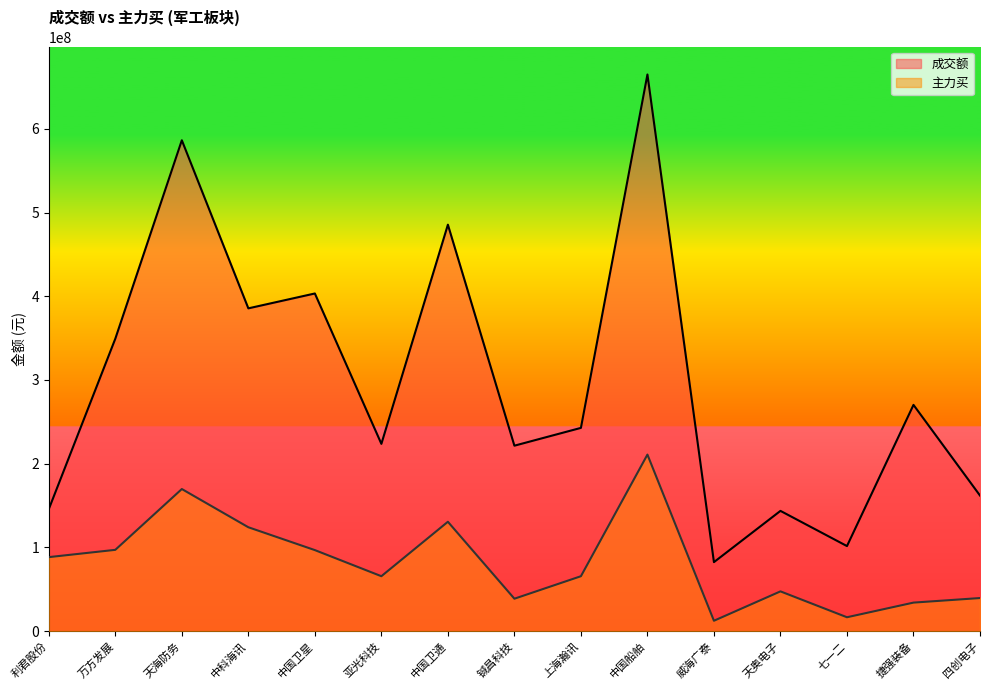

In 成交额, how many points are higher than both neighbors (excluding endpoints)?

6